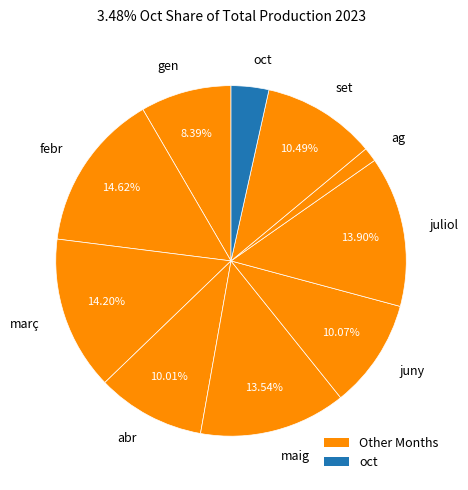

Which category has the smallest portion of the pie?

ag